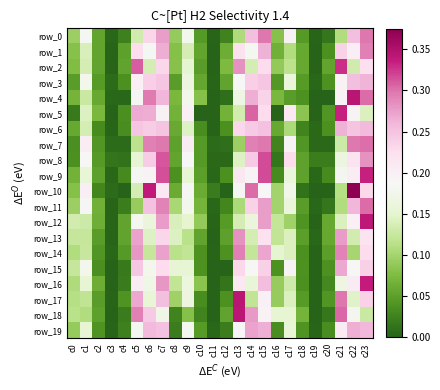

At which category is the sum across all series the highest?

c23